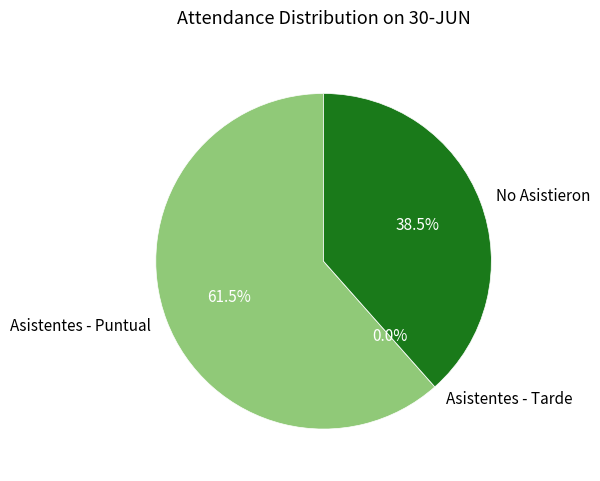

Is the sum of Asistentes - Puntual and Asistentes - Tarde greater than half?

Yes